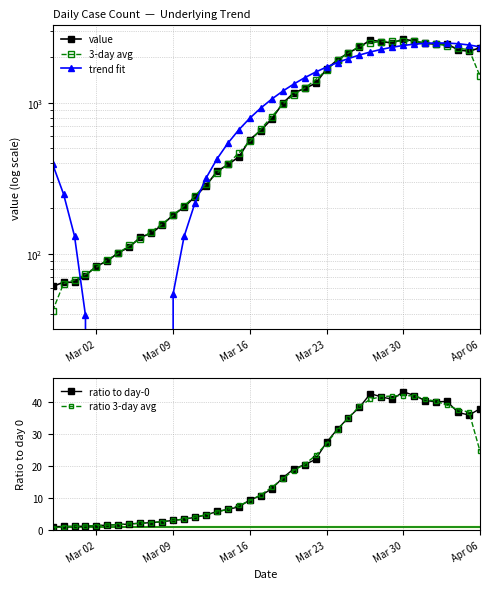

True or false: ratio to day-0 has more than 1 interior local peaks.

True